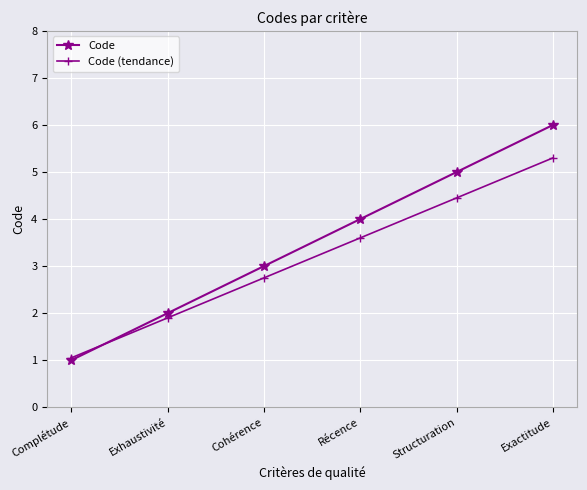

List the labels in order of Code value, largest first.

Exactitude, Structuration, Récence, Cohérence, Exhaustivité, Complétude